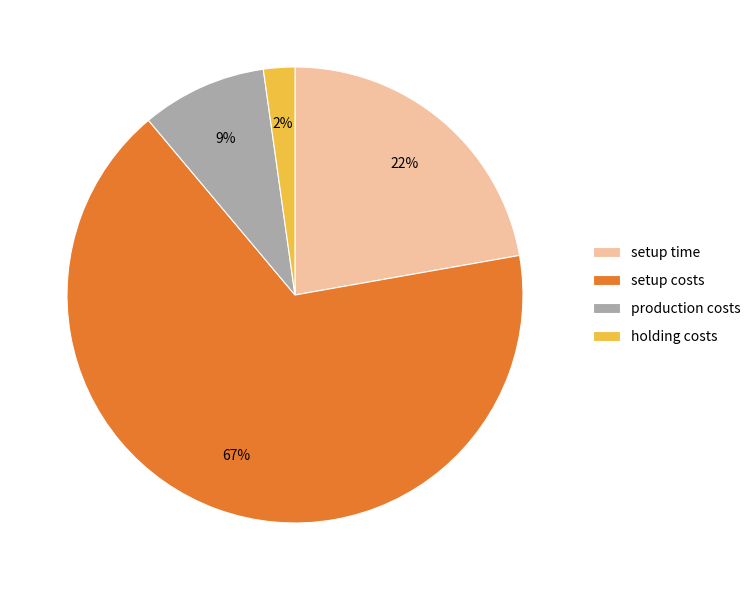

Between setup costs and holding costs, which is larger?

setup costs